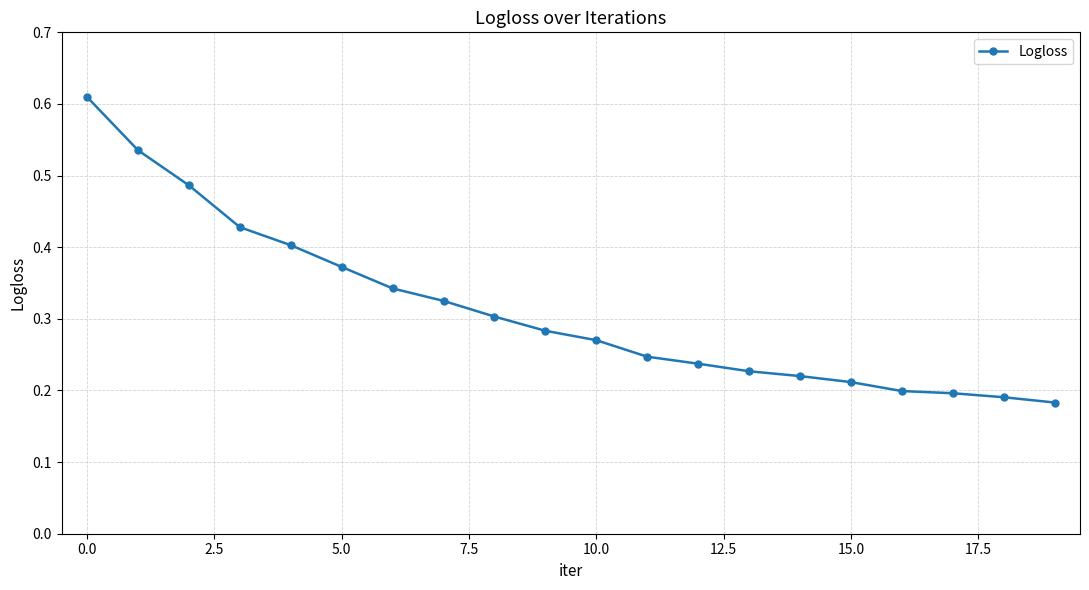

Count the values in the range 0 to 1.

20